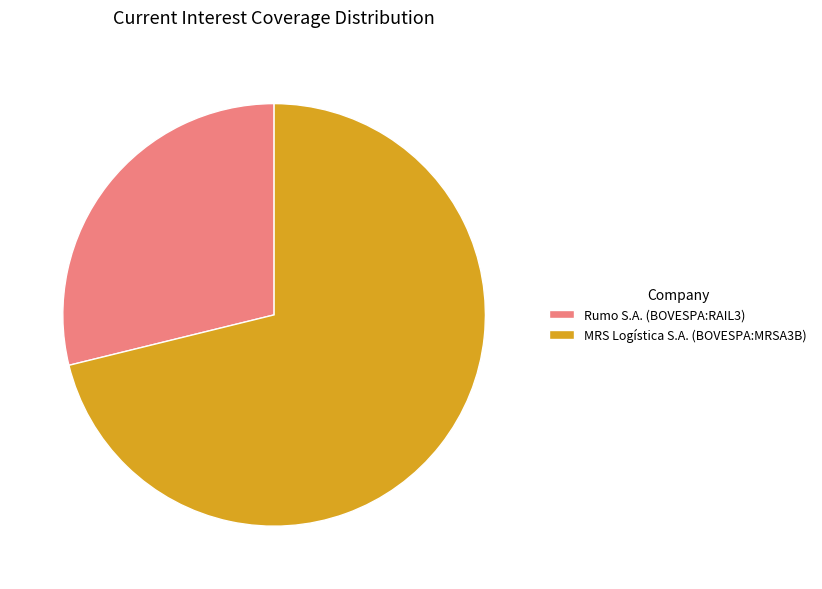

What is the ratio of the value at Rumo S.A. (BOVESPA:RAIL3) to the value at MRS Logística S.A. (BOVESPA:MRSA3B)?

0.4